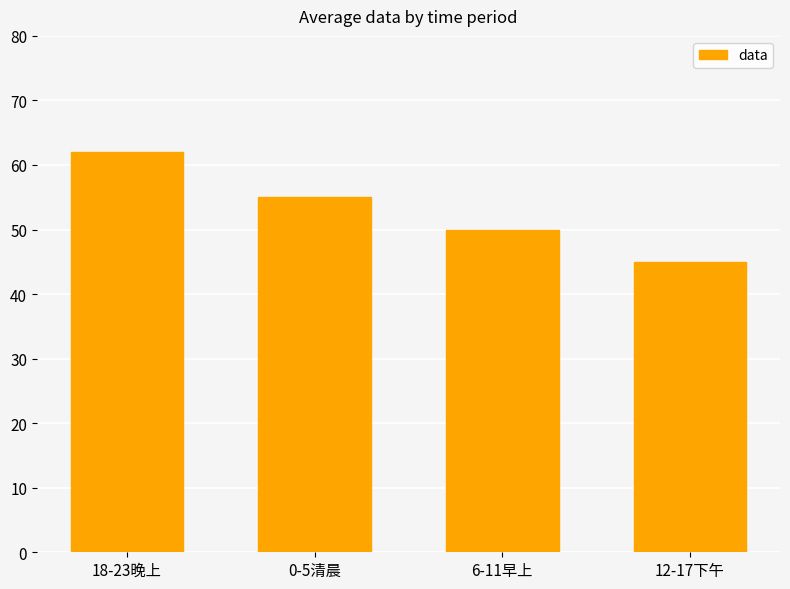

Which has a higher value, 6-11早上 or 0-5清晨?

0-5清晨